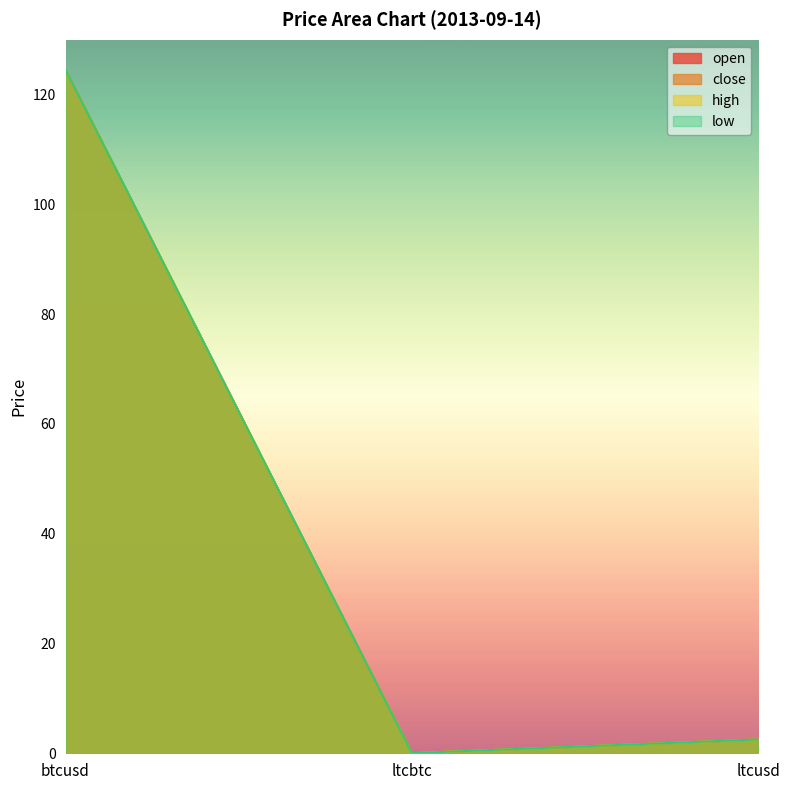

What are all the series names shown in the legend?

open, close, high, low